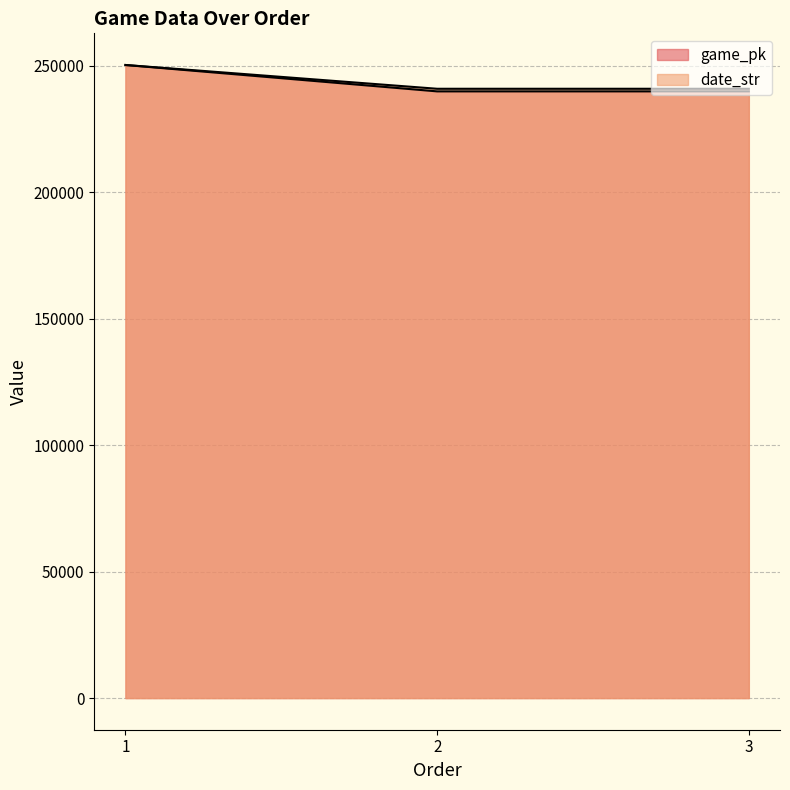

What is the sum of all date_str values?

732180.0